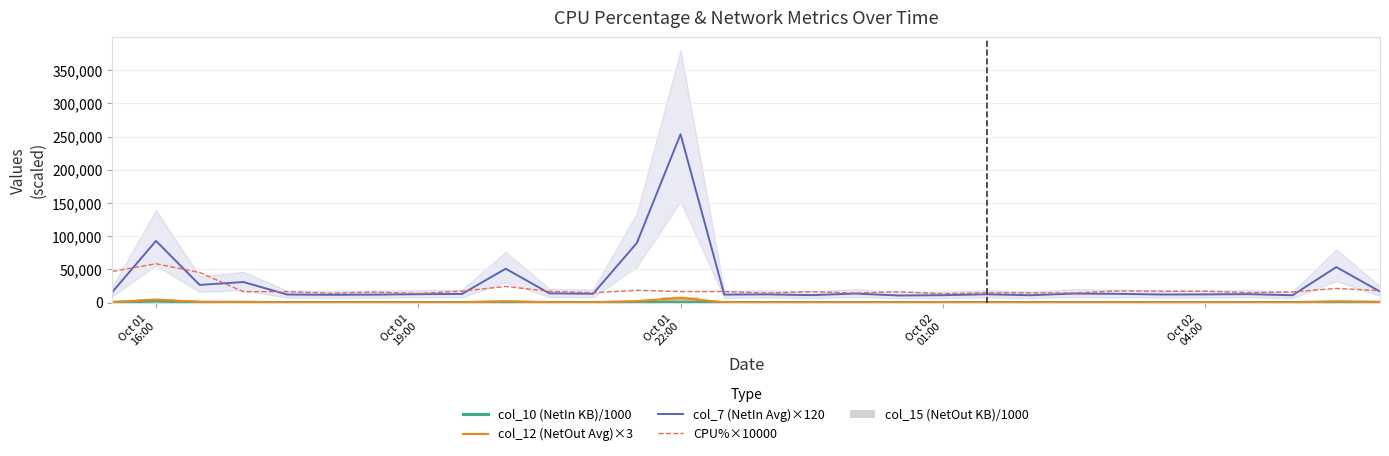

True or false: col_12 (NetOut Avg)×3 and col_7 (NetIn Avg)×120 cross at least once.

False